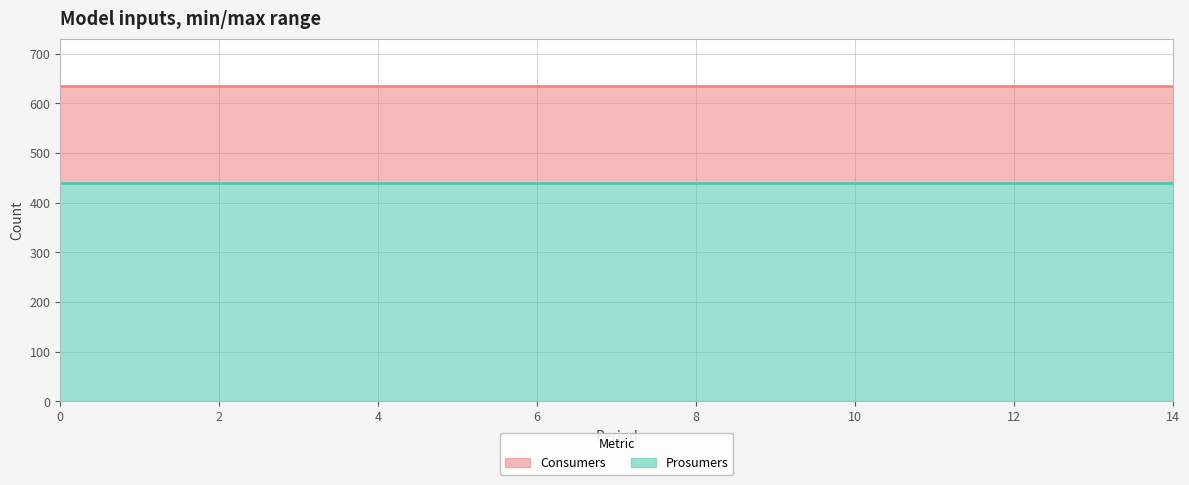

What is the total value across all series at 8?

635